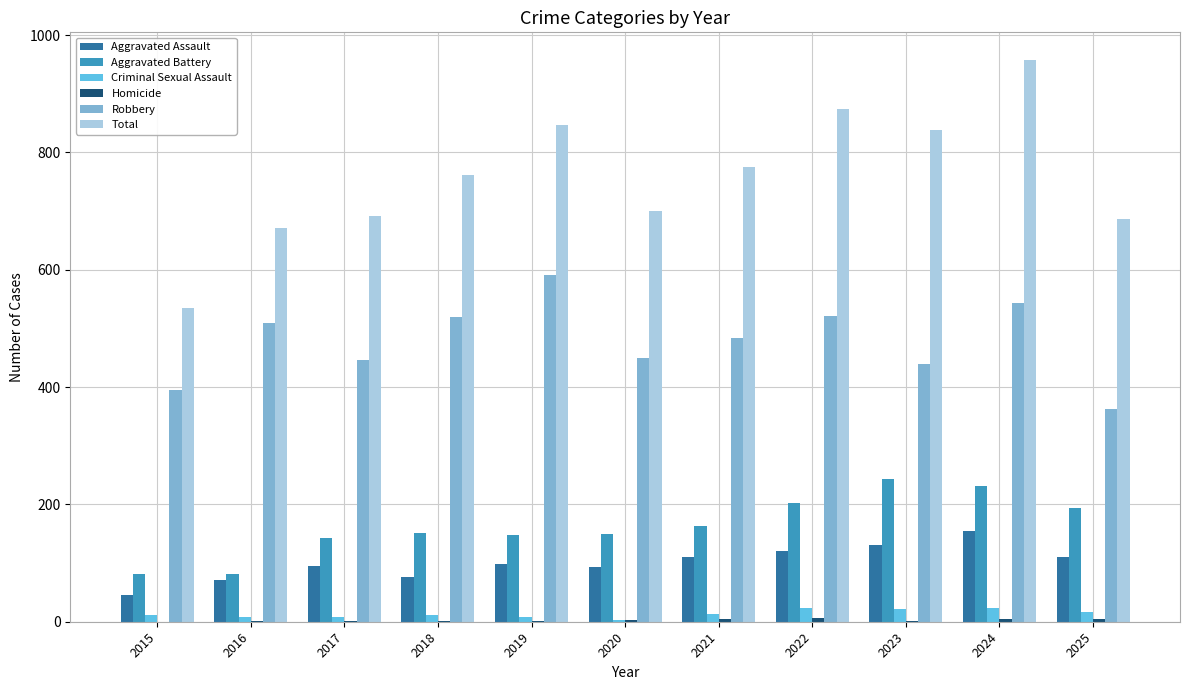

Is it true that Robbery equals 510 at 2016?

True